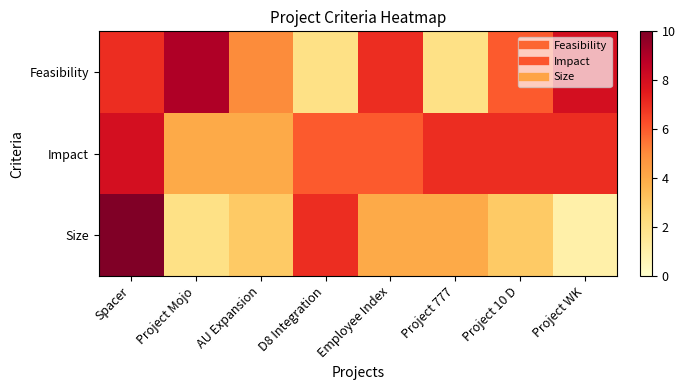

What is the greatest value displayed?

10